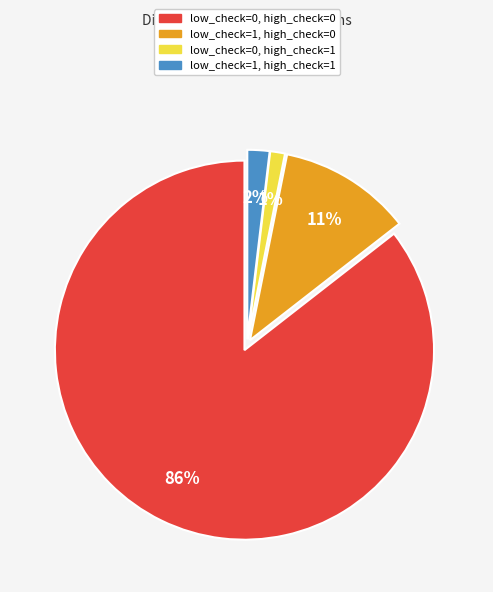

The low_check=0, high_check=1 slice represents 12% of the pie. True or false?

False